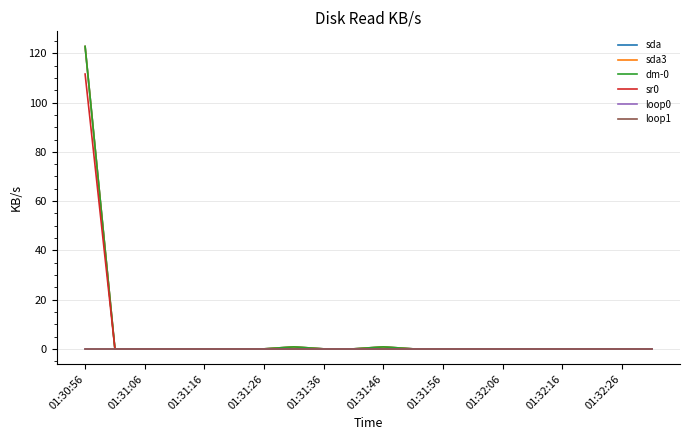

Which series has the widest spread of values?

sda